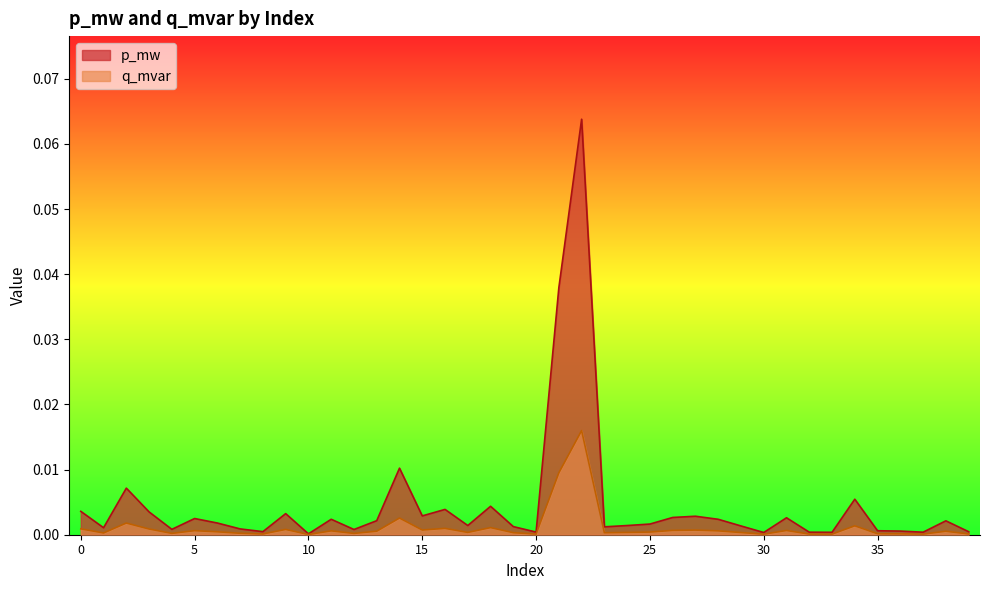

True or false: p_mw and q_mvar intersect in this chart.

False